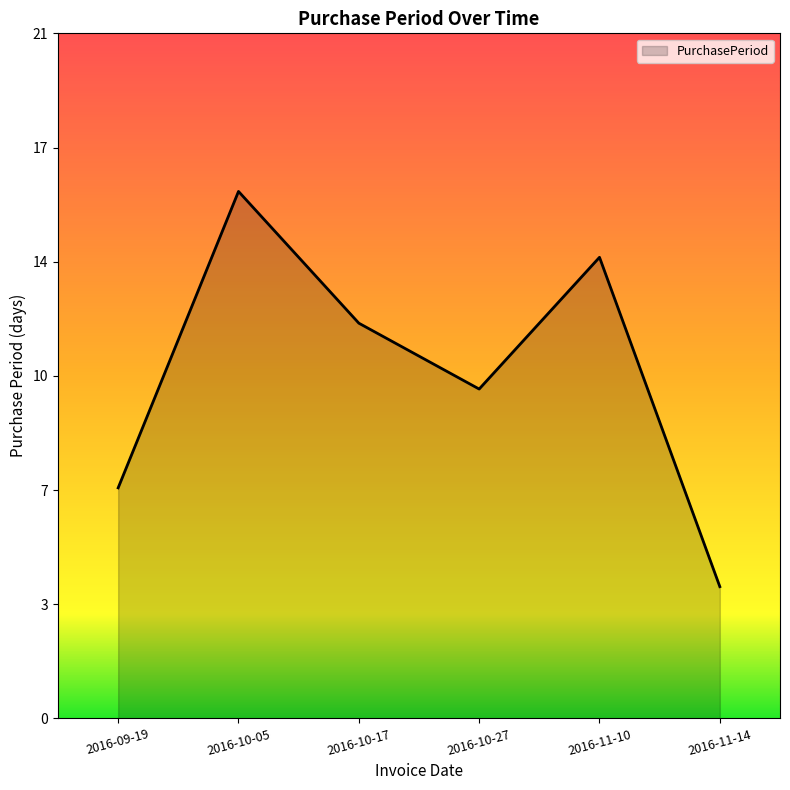

List the labels in order of value, smallest first.

2016-11-14, 2016-09-19, 2016-10-27, 2016-10-17, 2016-11-10, 2016-10-05